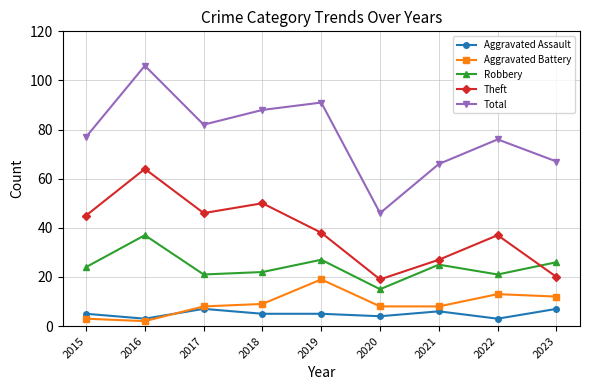

Reading left to right, list all the values displayed in this chart.

Aggravated Assault: 2015=5	2016=3	2017=7	2018=5	2019=5	2020=4	2021=6	2022=3	2023=7
Aggravated Battery: 2015=3	2016=2	2017=8	2018=9	2019=19	2020=8	2021=8	2022=13	2023=12
Robbery: 2015=24	2016=37	2017=21	2018=22	2019=27	2020=15	2021=25	2022=21	2023=26
Theft: 2015=45	2016=64	2017=46	2018=50	2019=38	2020=19	2021=27	2022=37	2023=20
Total: 2015=77	2016=106	2017=82	2018=88	2019=91	2020=46	2021=66	2022=76	2023=67